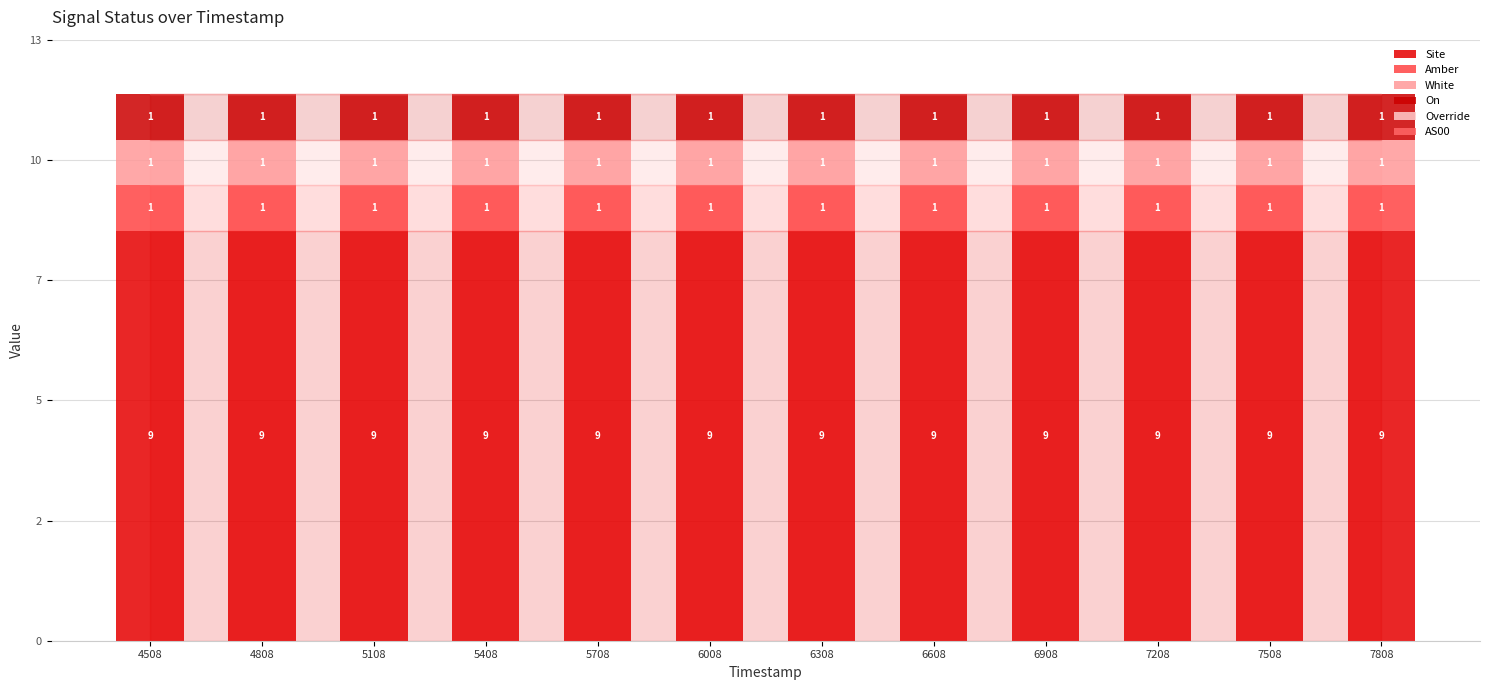

List the series in order of their peak value, highest first.

Site, Amber, White, On, Override, AS00